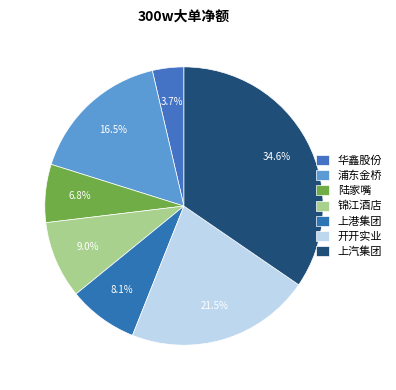

What percentage is the 浦东金桥 slice, to the nearest percent?

17%